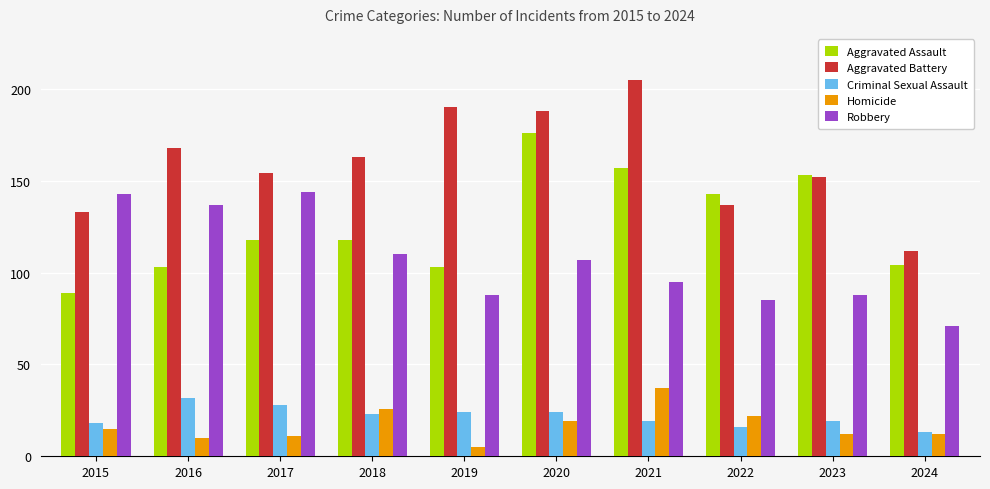

At which label does Criminal Sexual Assault first exceed 23?

2016